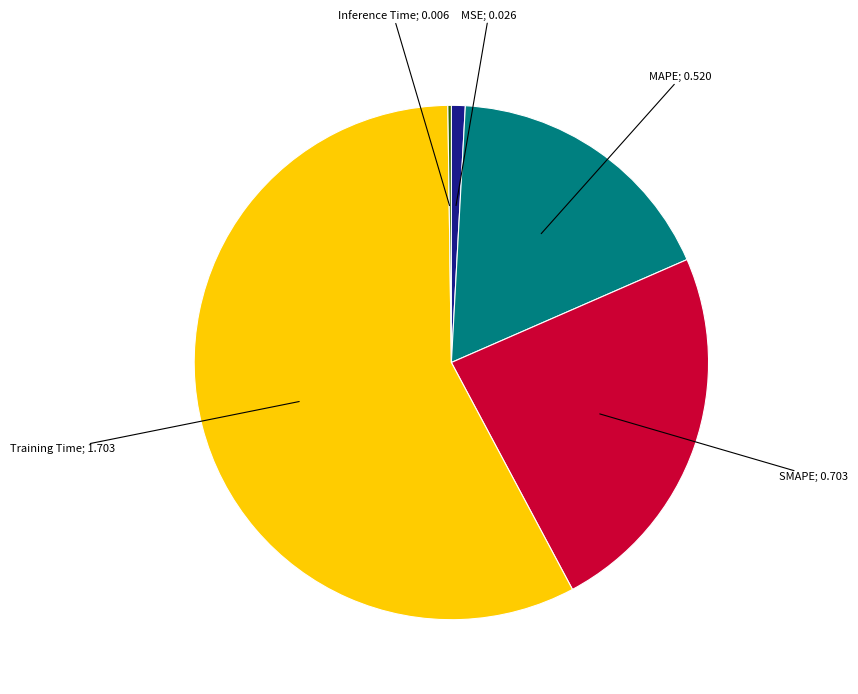

Does any single category account for the majority?

Yes